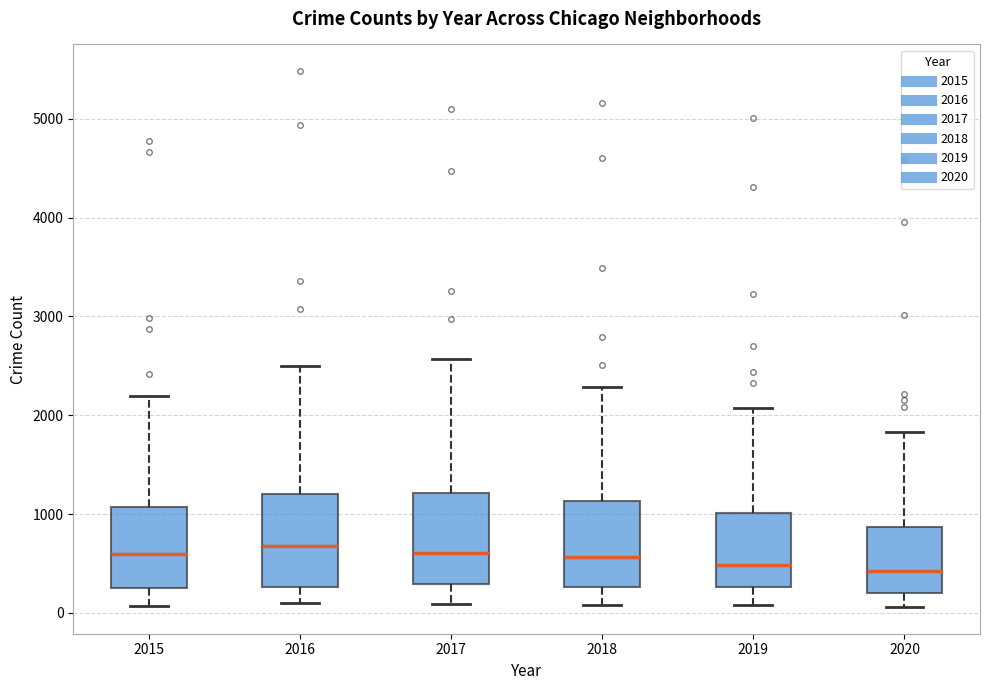

Reading left to right, transcribe this box plot: for each box, give where its median line is, the range the box spans, and where its two whiskers end, as read against the y-axis. The values are not printed on the chart, so give them approximately, as read against the axis.

2015: median 600, box 300 to 1100, whiskers 100 to 2200
2016: median 700, box 300 to 1200, whiskers 100 to 2500
2017: median 600, box 300 to 1200, whiskers 100 to 2600
2018: median 600, box 300 to 1100, whiskers 100 to 2300
2019: median 500, box 300 to 1000, whiskers 100 to 2100
2020: median 400, box 200 to 900, whiskers 100 to 1800